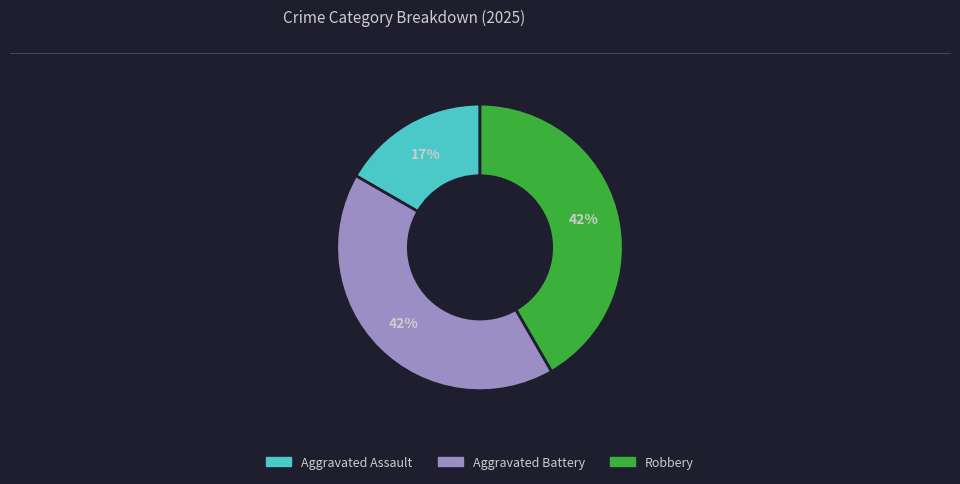

To the nearest percent, what is the difference between the largest and smallest slice percentages?

25%